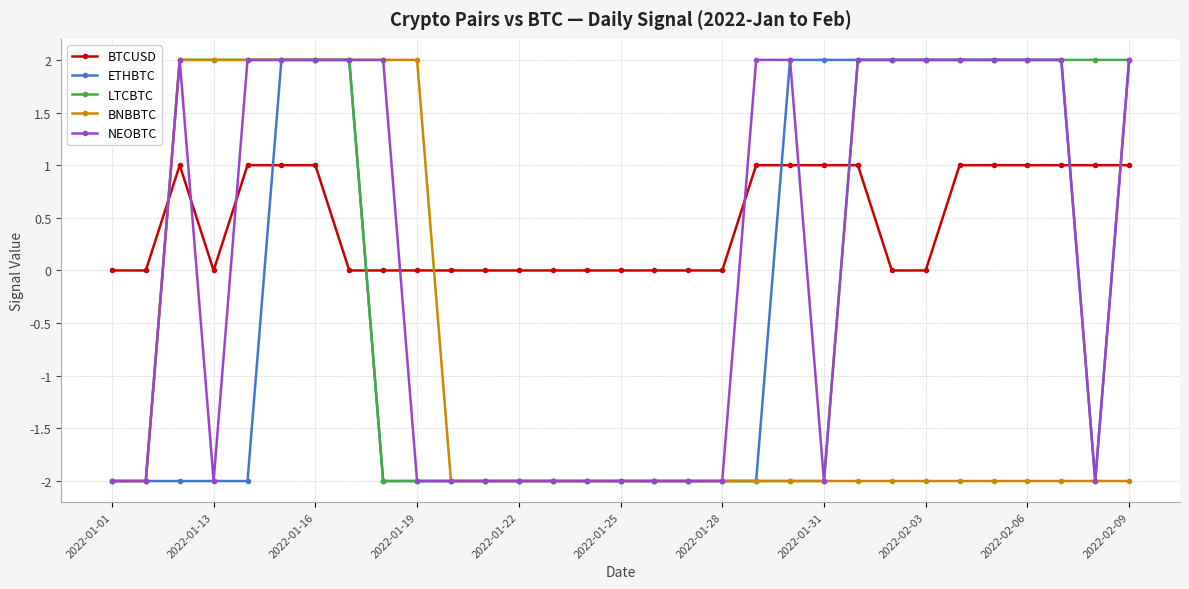

What is the sum of all NEOBTC values?

2